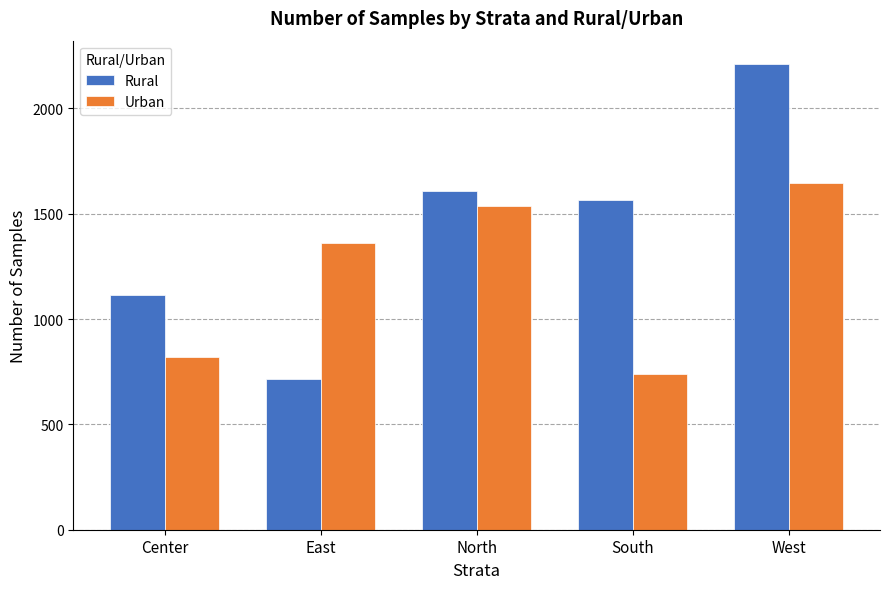

What are all the series names shown in the legend?

Rural, Urban